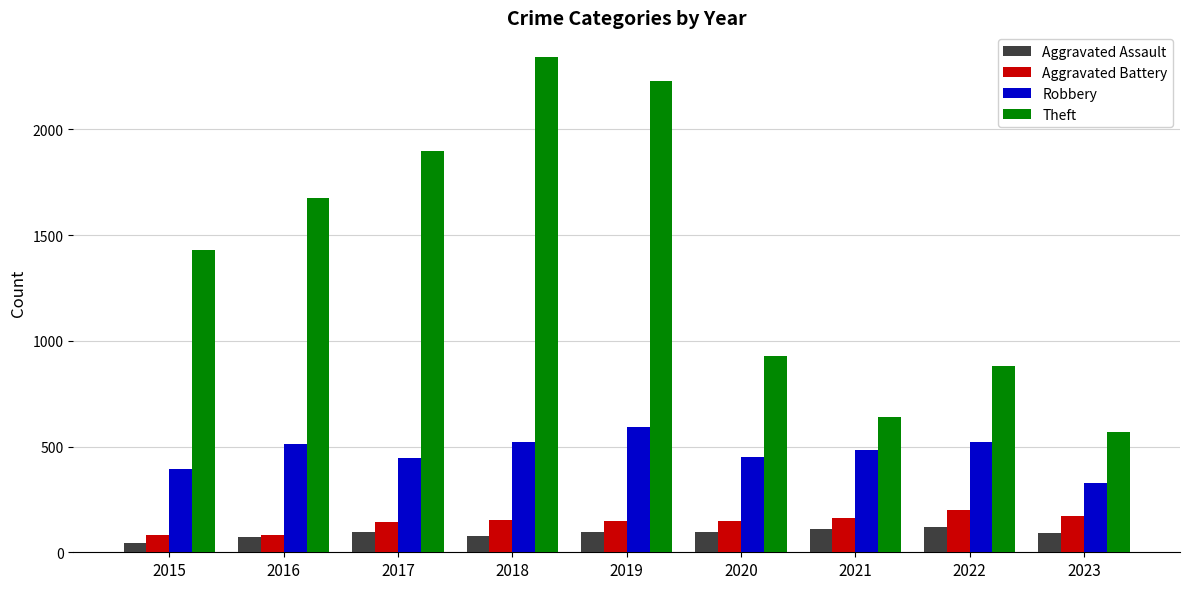

What is the total value across all series at 2017?

2579